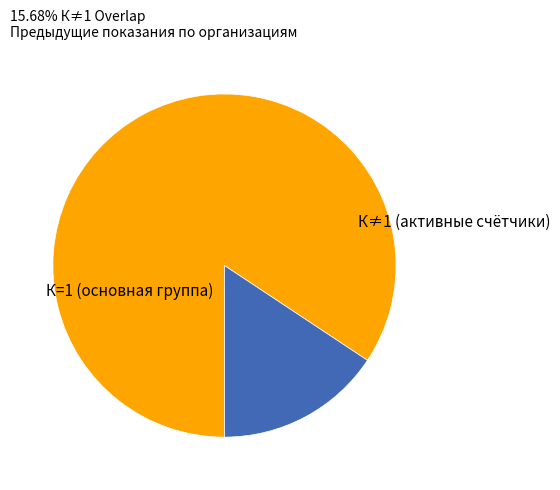

What is the largest slice in the pie chart?

1